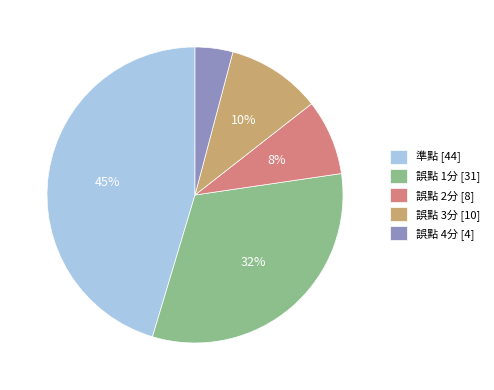

Do 誤點 3分 [10] and 準點 [44] together represent more than half of the pie?

Yes